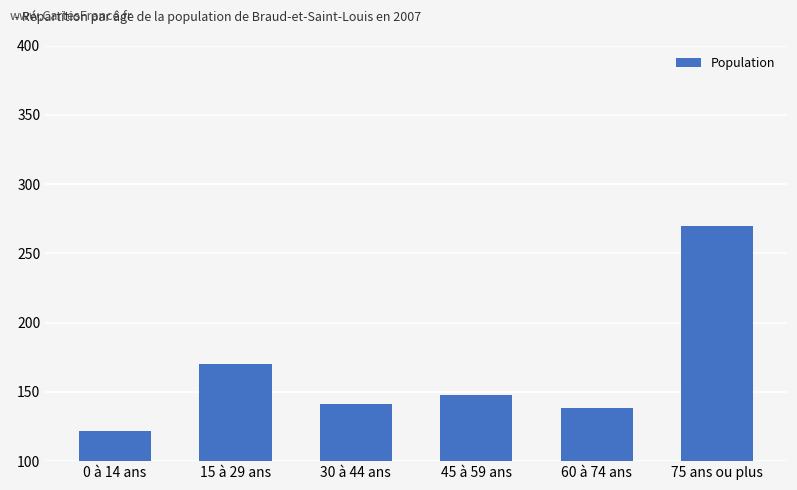

List the labels in order of value, smallest first.

0 à 14 ans, 60 à 74 ans, 30 à 44 ans, 45 à 59 ans, 15 à 29 ans, 75 ans ou plus